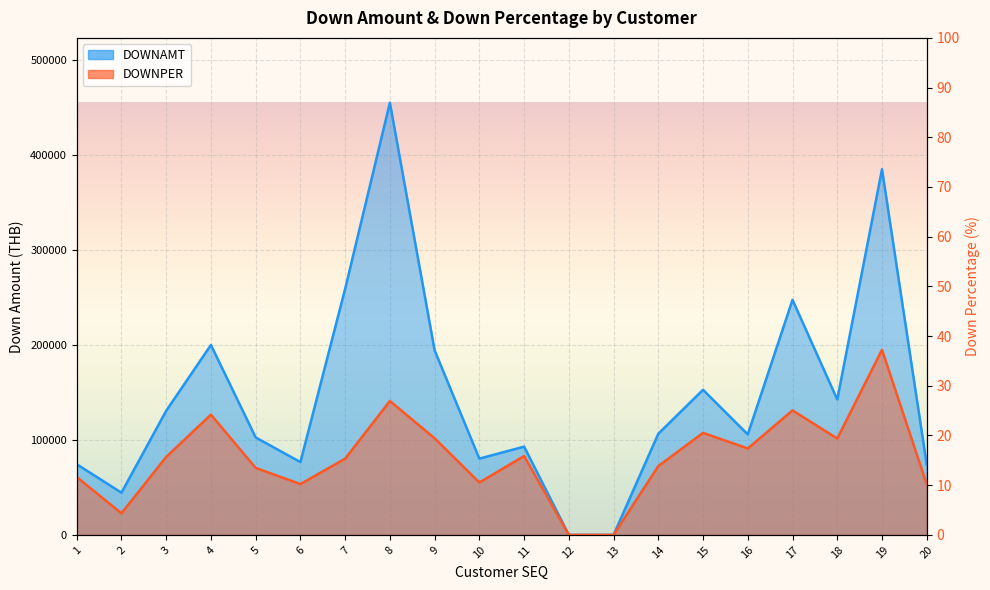

At 5, list the series in order from smallest to largest.

DOWNPER, DOWNAMT